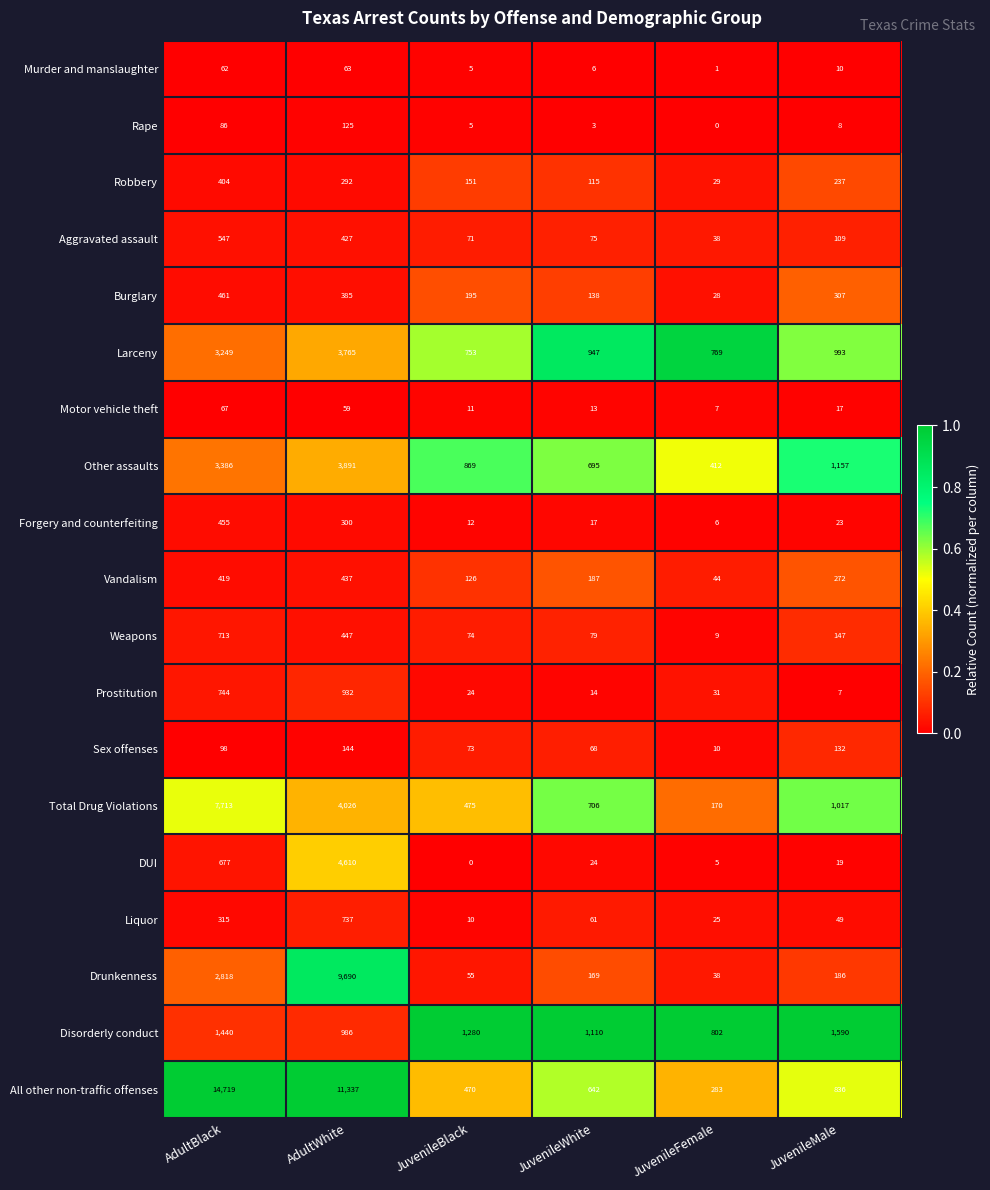

True or false: Rape has a value of 5 at JuvenileBlack.

True